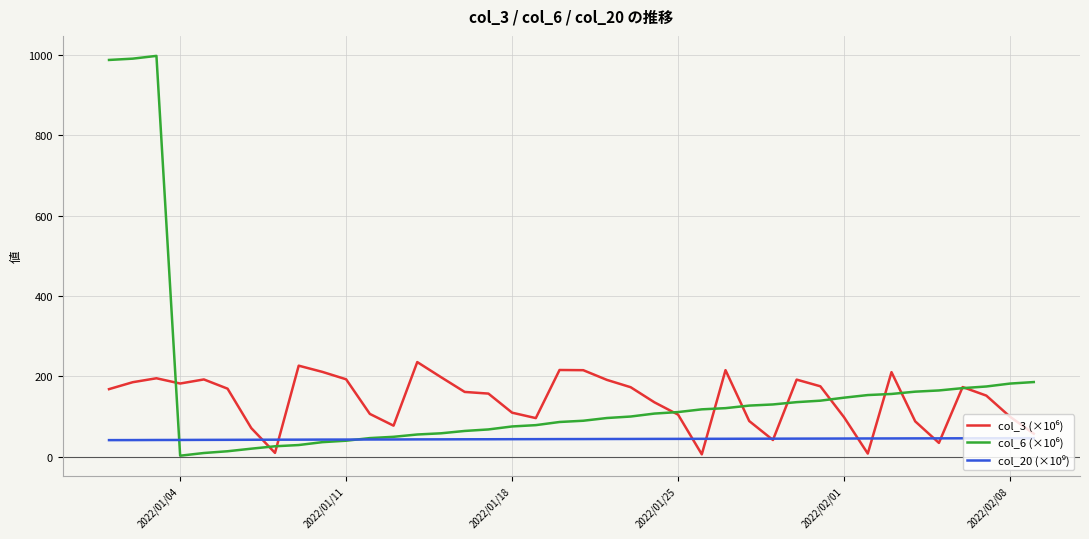

What is the maximum value shown in the chart?

998.3